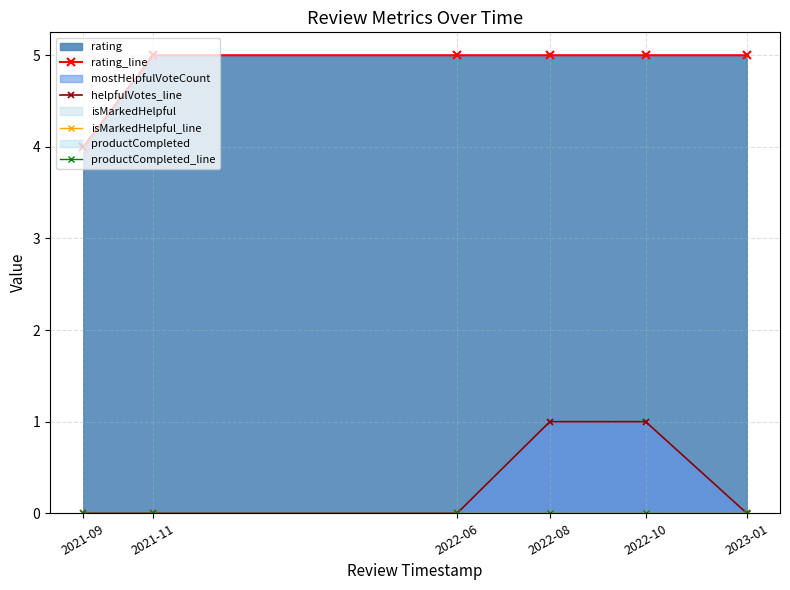

Between 2021-09 and 2021-11, which series saw the biggest shift?

rating_line